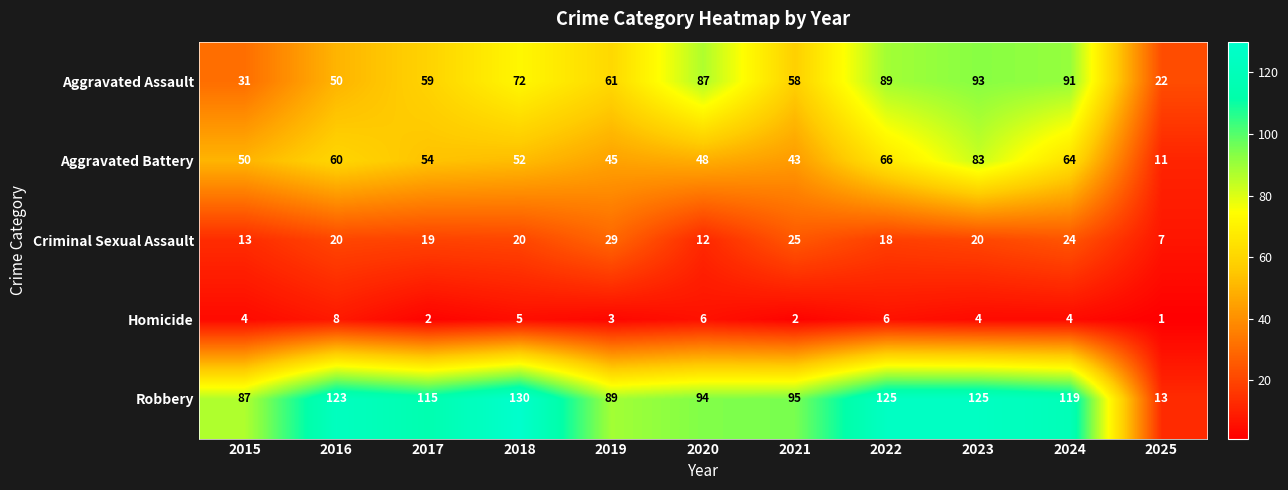

Rank the series at 2023 from highest to lowest value.

Robbery, Aggravated Assault, Aggravated Battery, Criminal Sexual Assault, Homicide